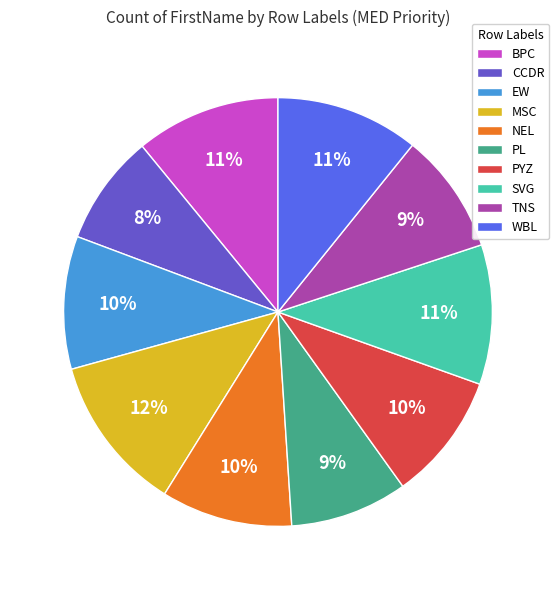

Combined, do MSC and PL account for over 50%?

No